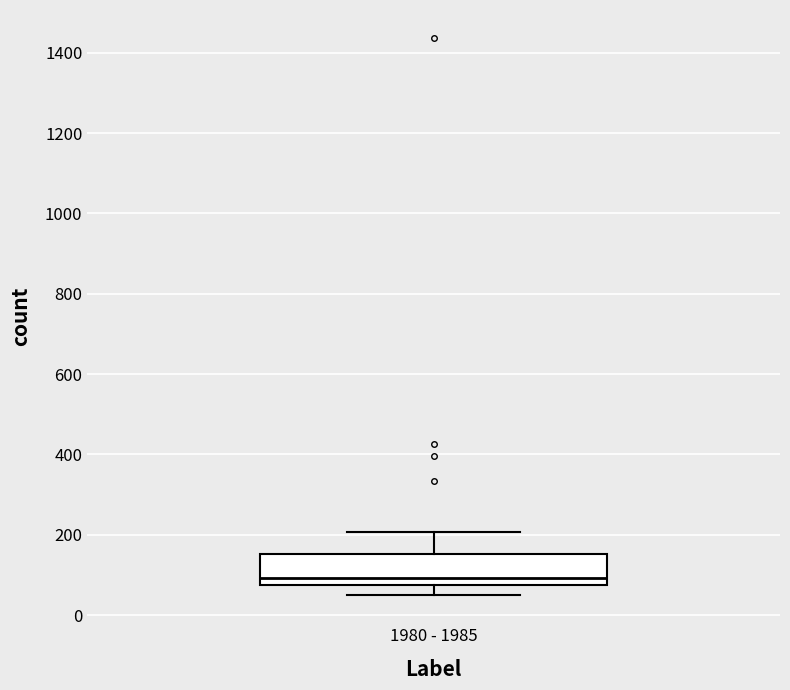

Read this box plot against the y-axis: the position of the median line, the range covered by the box, and the ends of both whiskers. The values are not printed on the chart, so give them approximately, as read against the axis.

median 100, box 80 to 160, whiskers 40 to 200